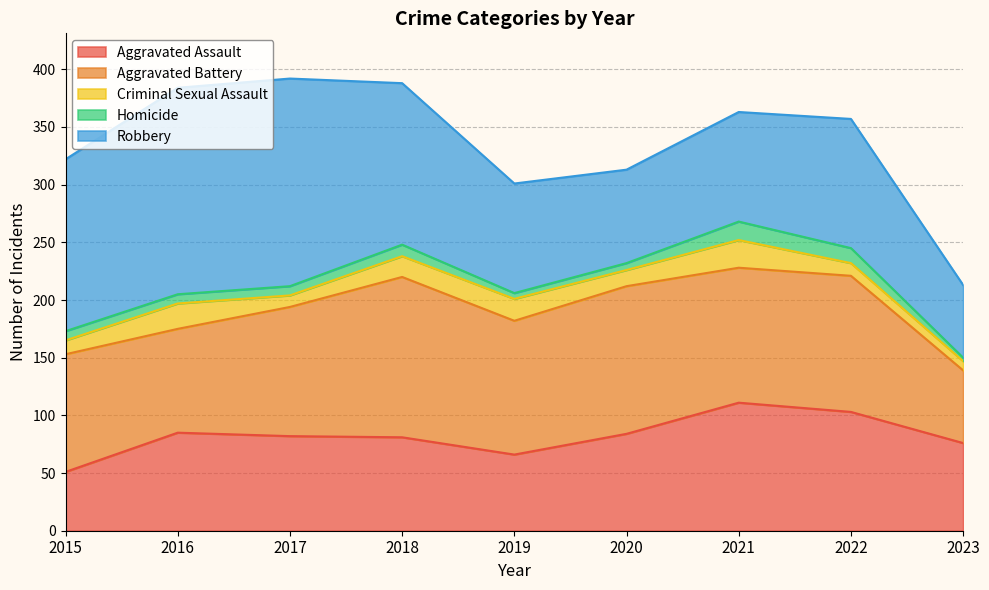

At which label does Aggravated Battery reach its minimum?

2023